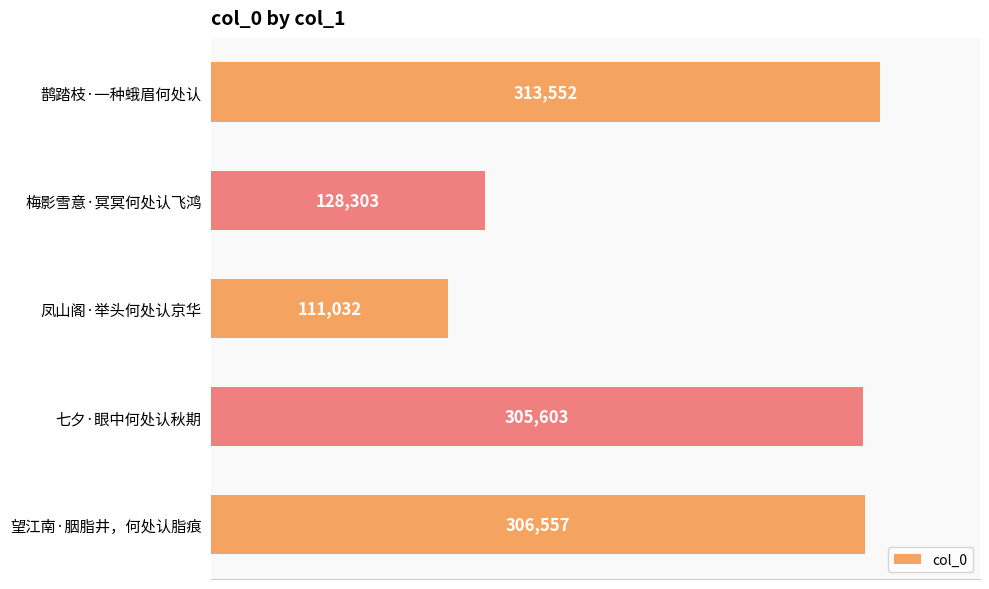

Approximately how many times larger is the value at 望江南·胭脂井，何处认脂痕 compared to 七夕·眼中何处认秋期?

1.0